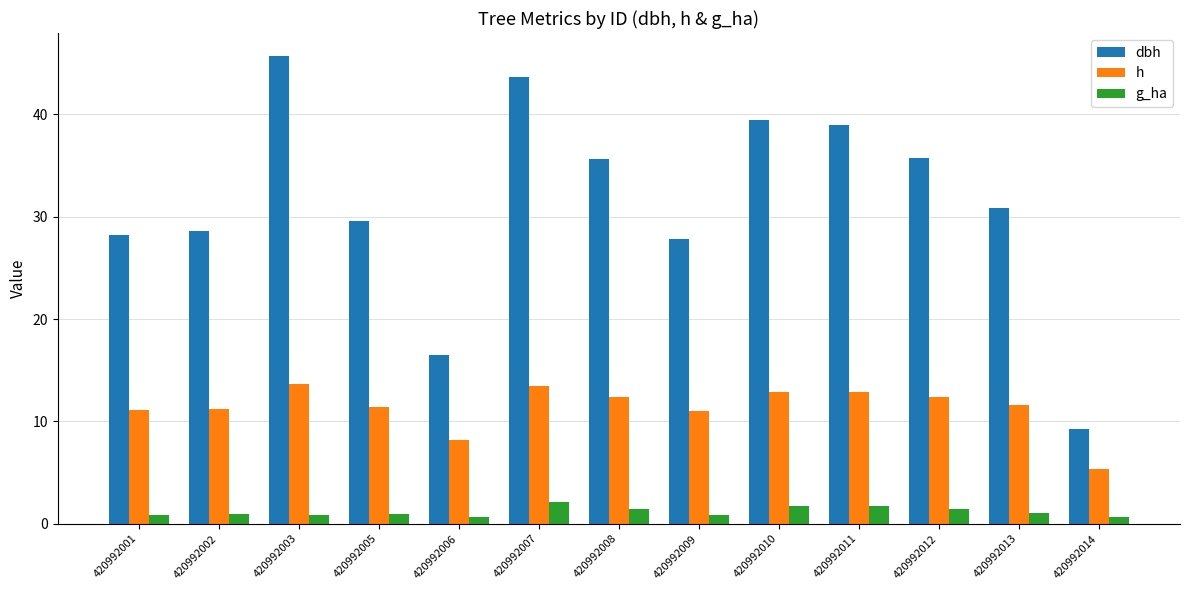

What is the maximum value for dbh?

45.7